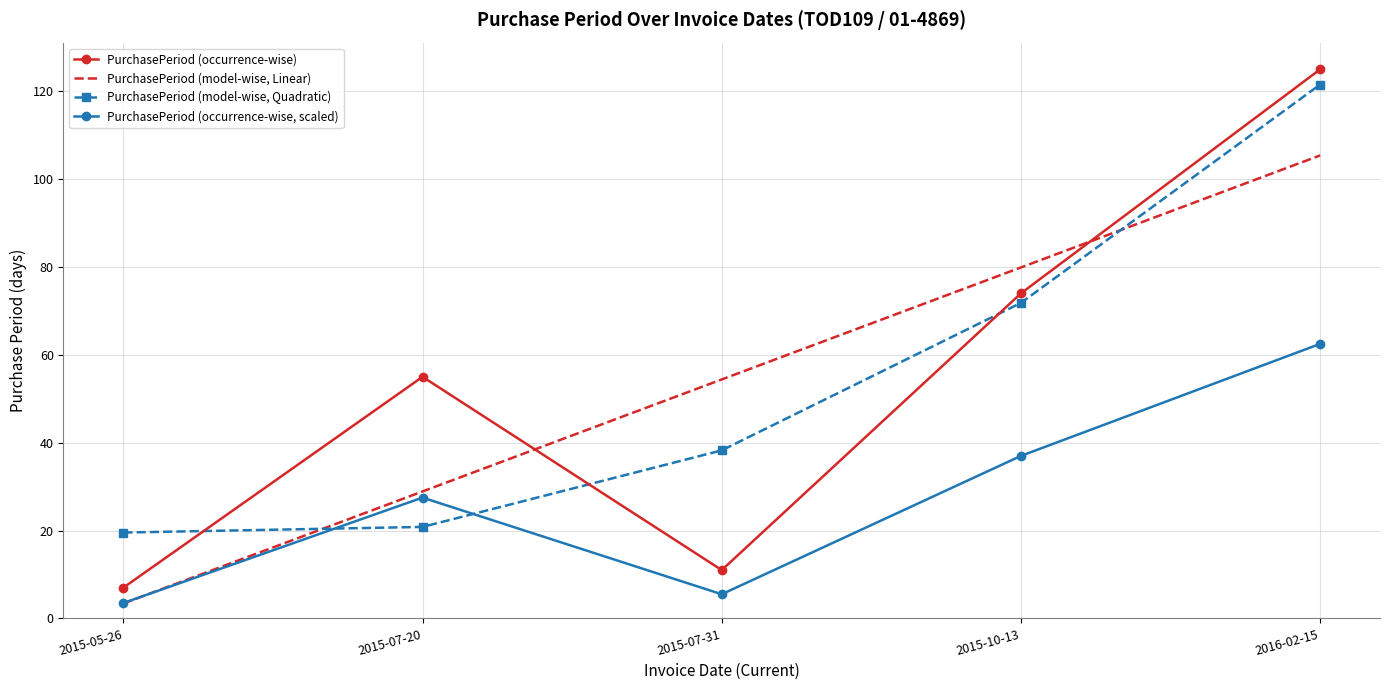

What is the sum of the PurchasePeriod (occurrence-wise) values at 2015-05-26 and 2015-07-20?

62.0